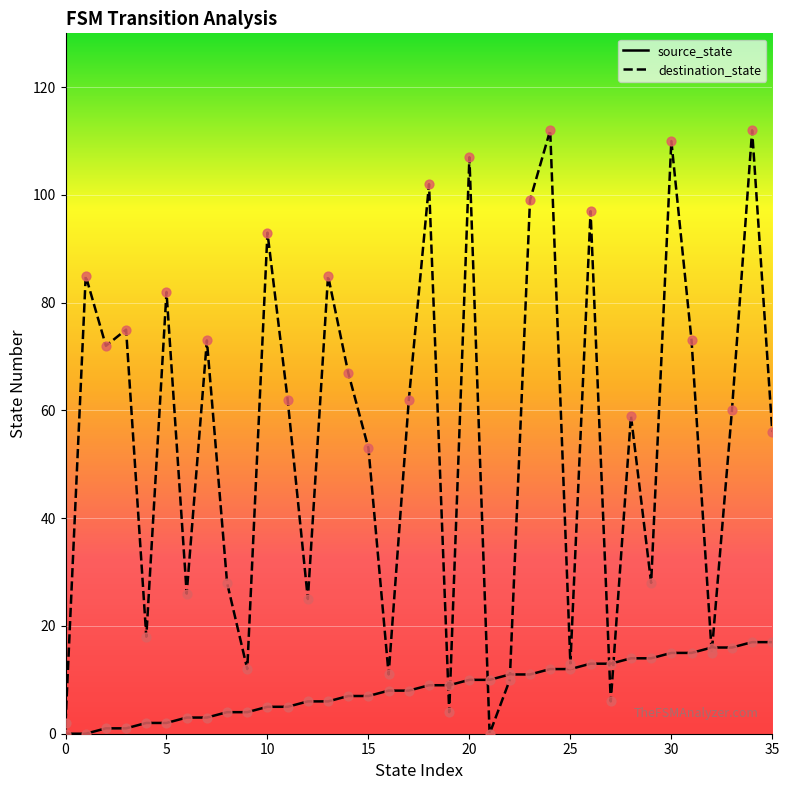

At how many categories does at least one series exceed 3?

35